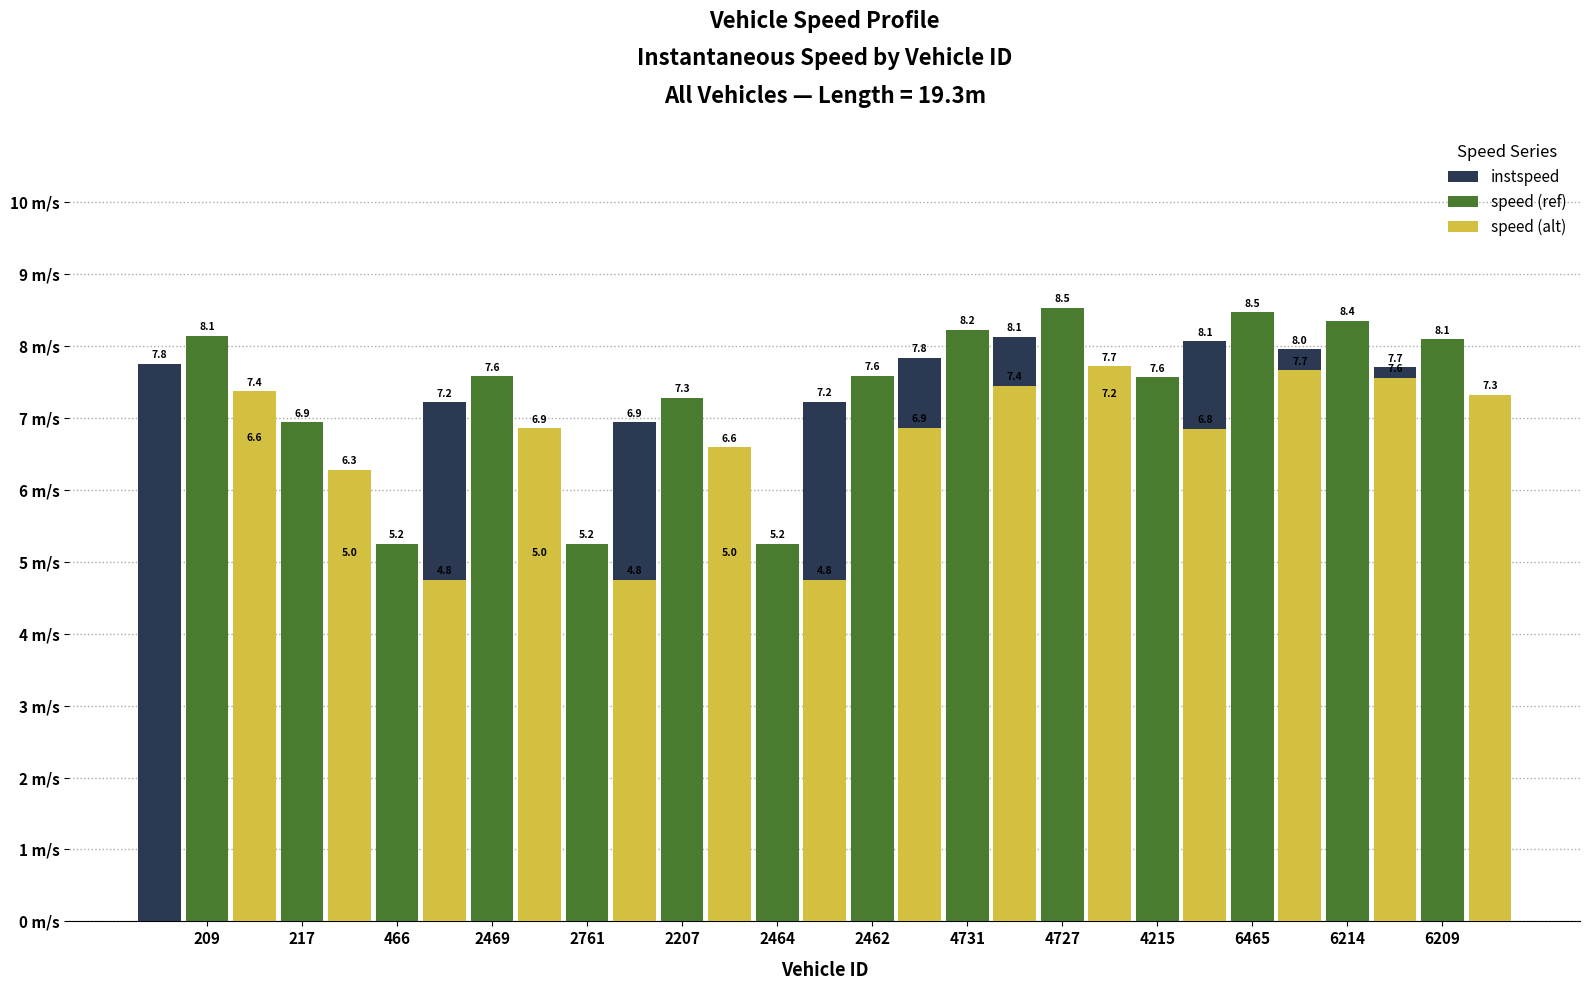

What is the difference between the maximum and minimum values in the instspeed series?

3.1